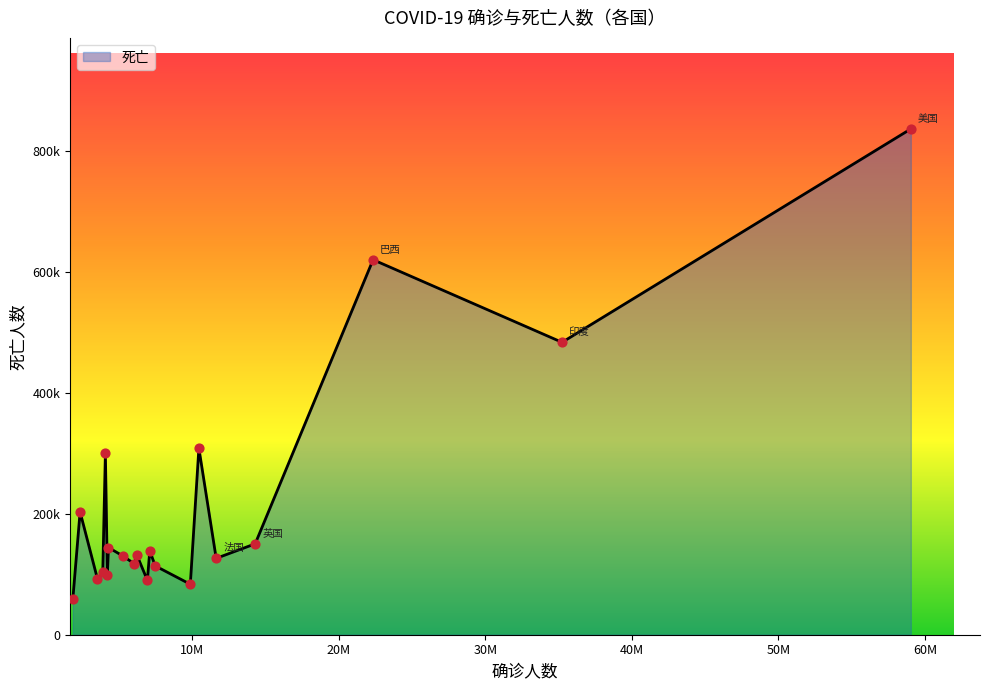

Is this an area chart (filled region under the line)?

Yes